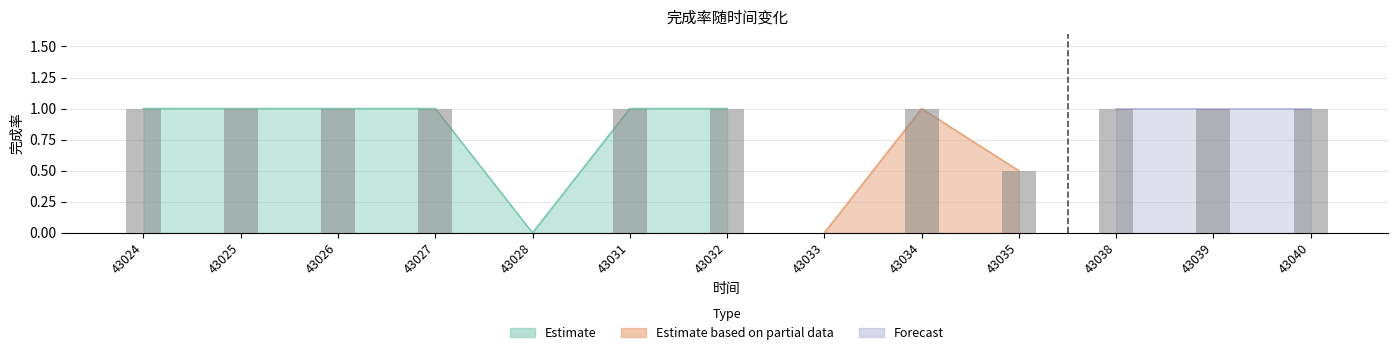

Where is the data nearest to the value 0?

43028